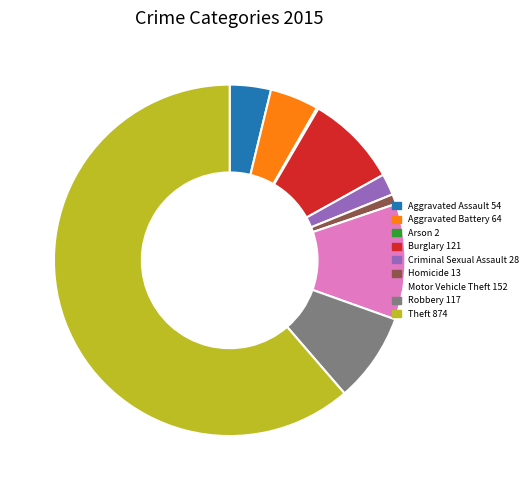

What is the ratio of the value at Aggravated Assault to the value at Robbery?

0.5